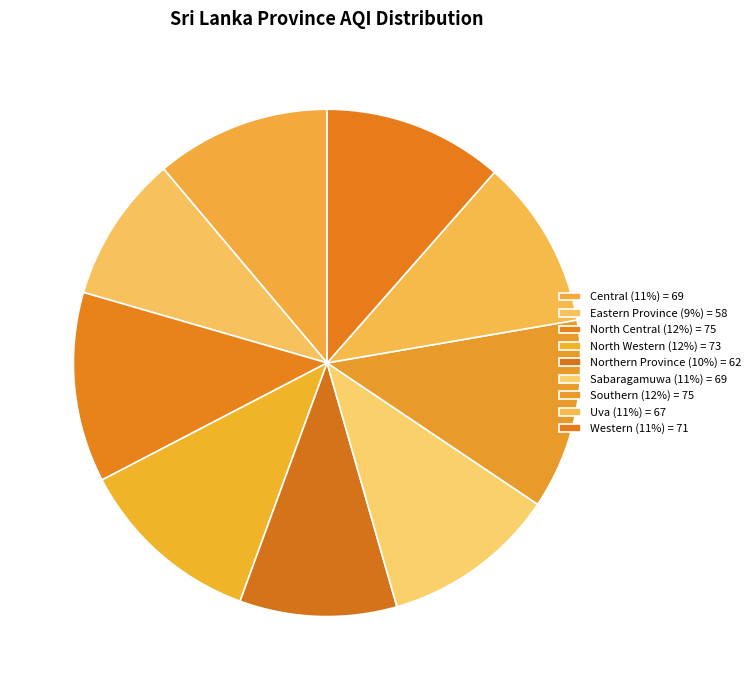

What is the change in value from North Central to Sabaragamuwa?

-6